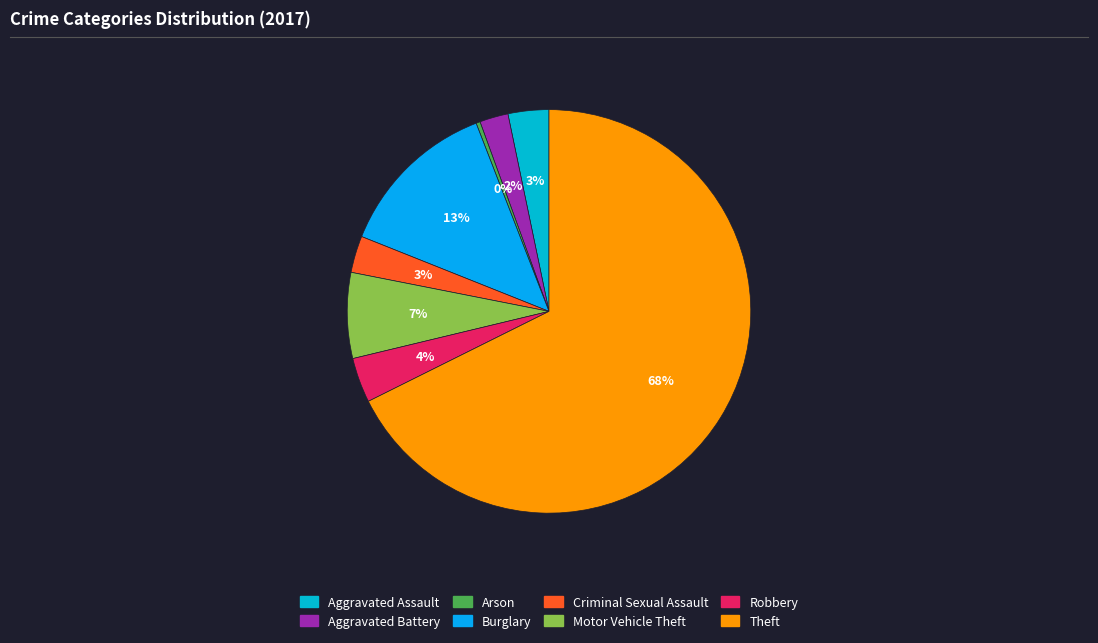

Which has a higher value, Motor Vehicle Theft or Burglary?

Burglary